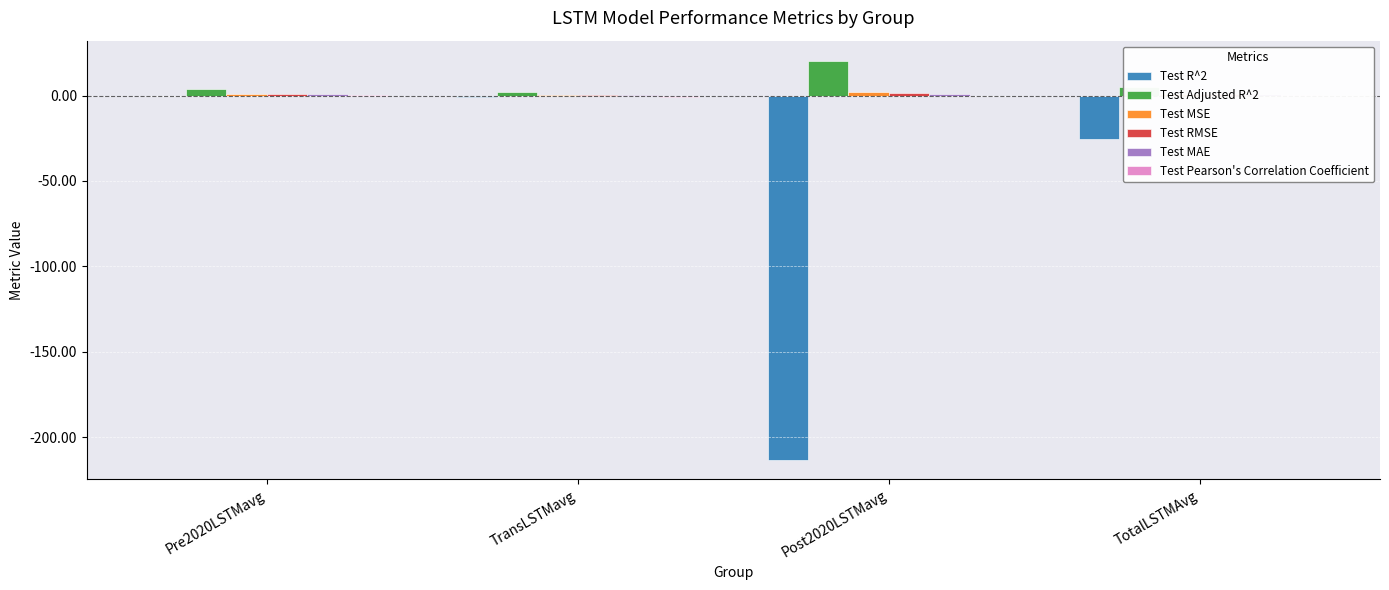

Which label corresponds to the largest value in the chart?

Post2020LSTMavg